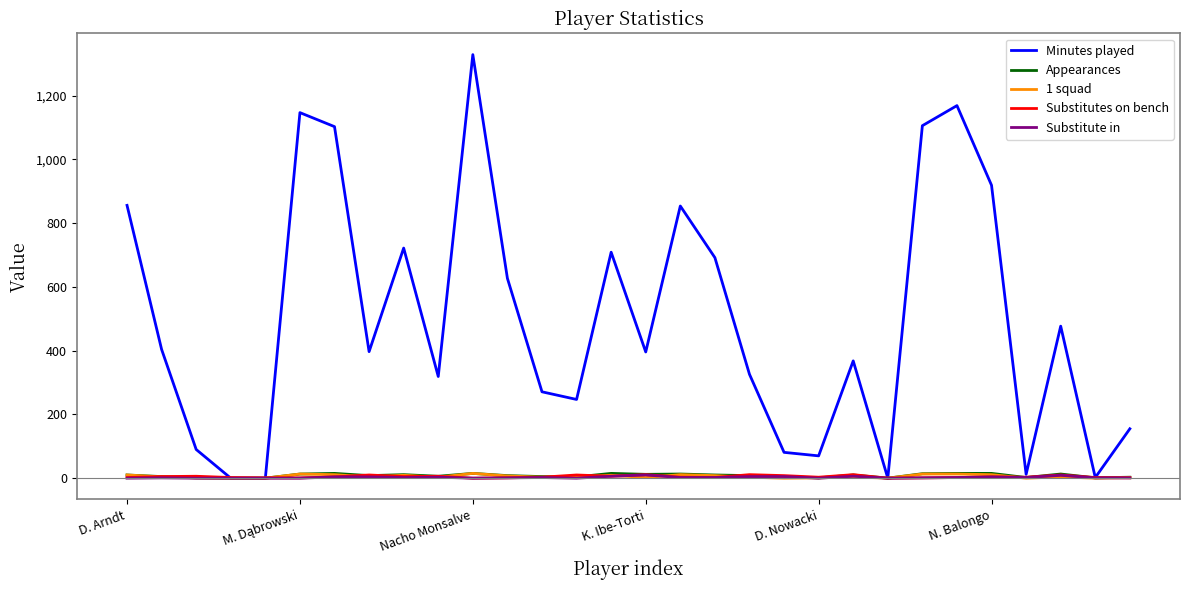

Count the number of data series in this chart.

5